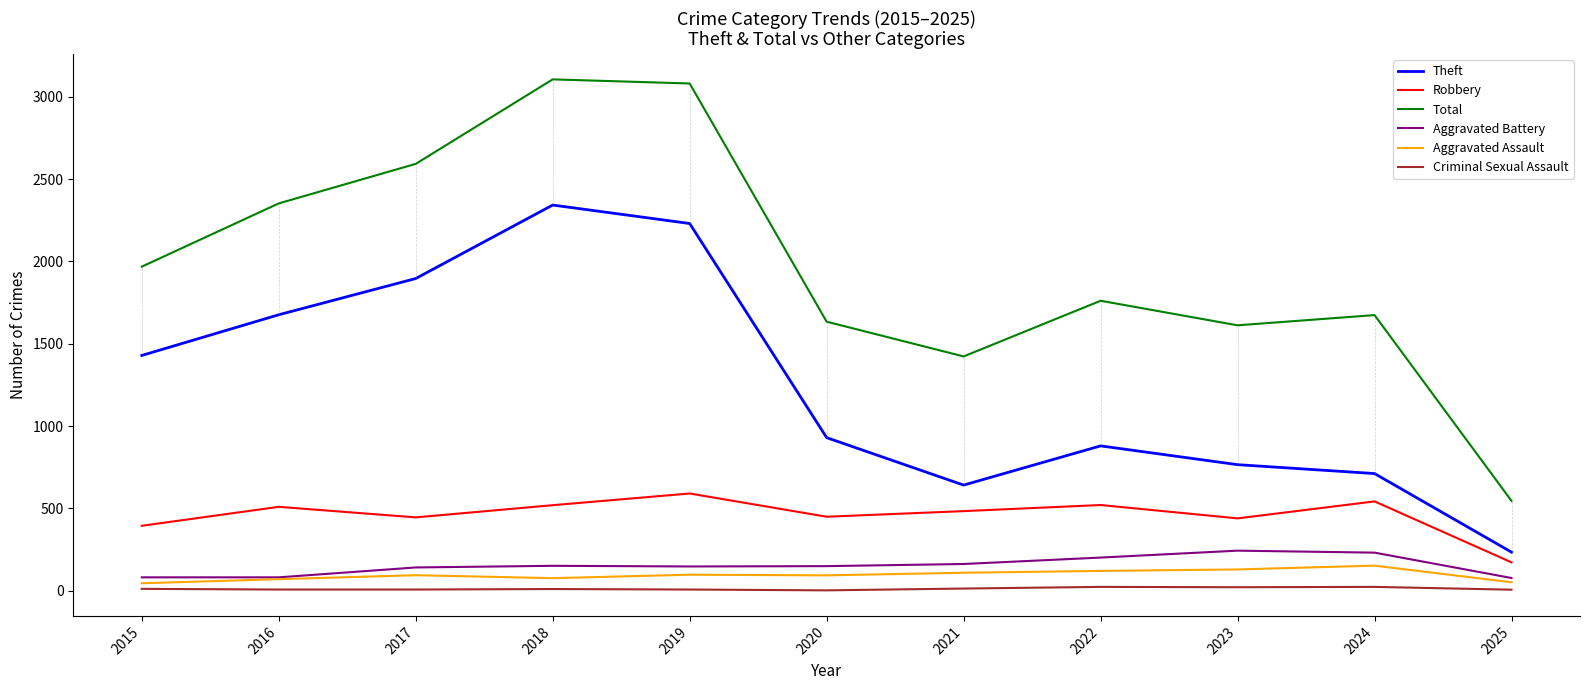

Is this an area chart (filled region under the line)?

No